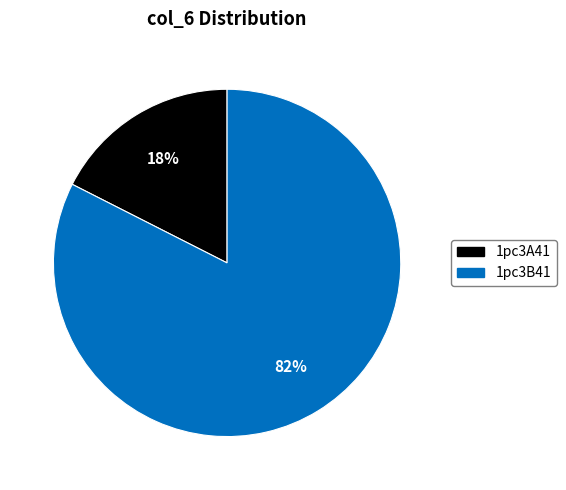

To the nearest percent, what is the average slice percentage?

50%